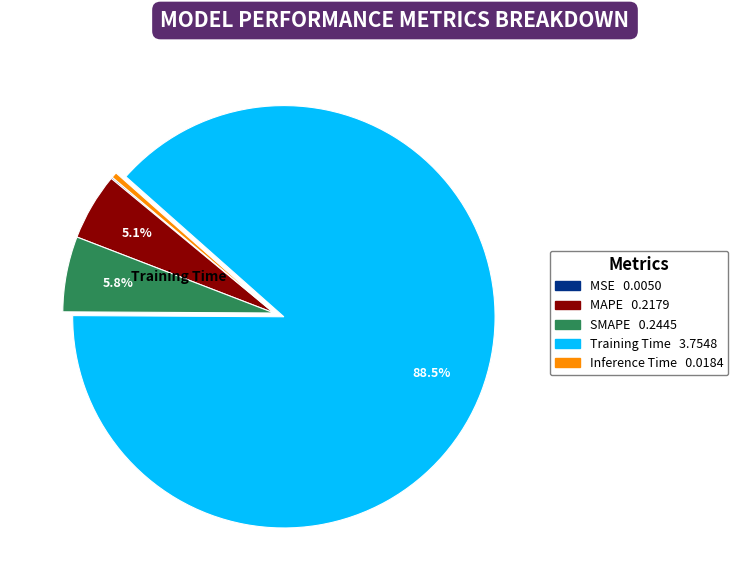

Is there any slice that represents more than half of the pie?

Yes